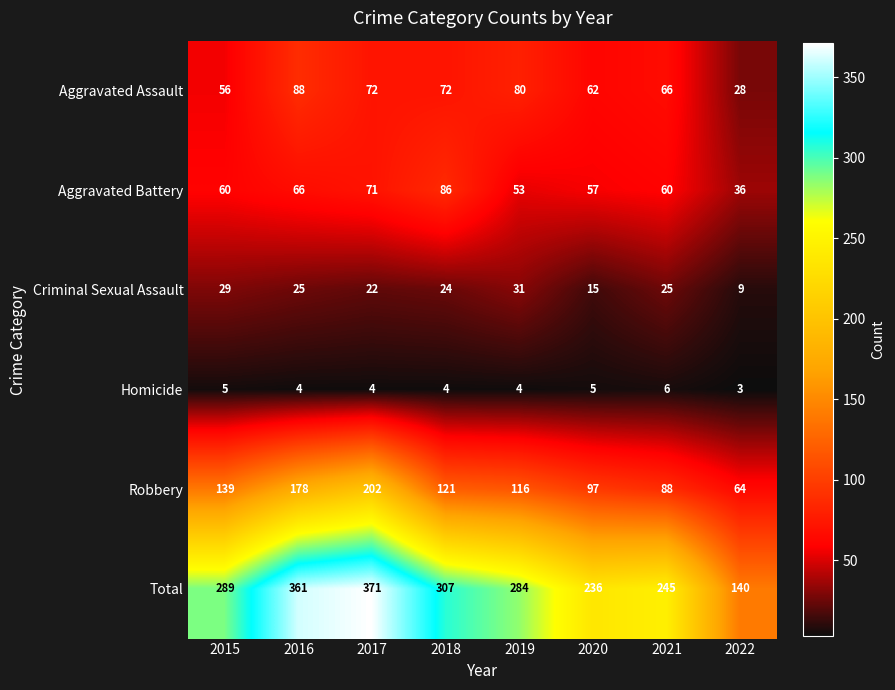

What is the spread (max minus min) of values at 2021?

239